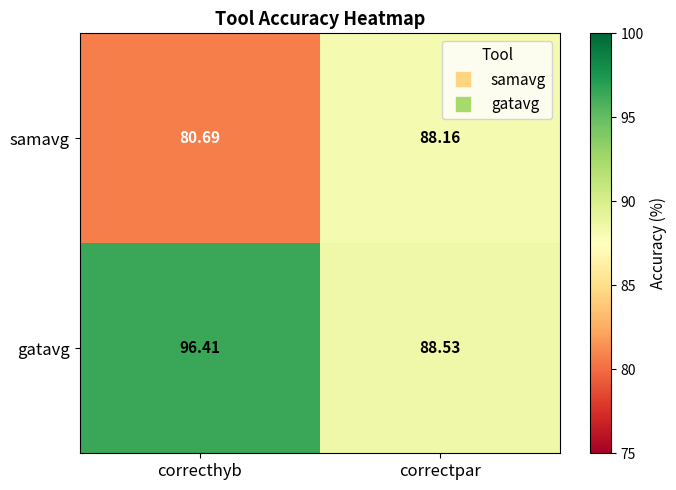

At correctpar, list the series in order from largest to smallest.

gatavg, samavg